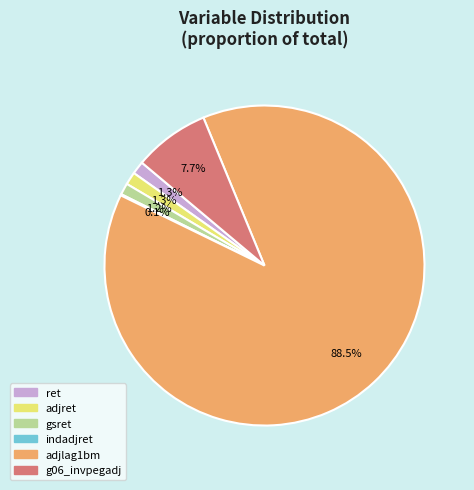

How much of the chart is everything except ret?

98.7%